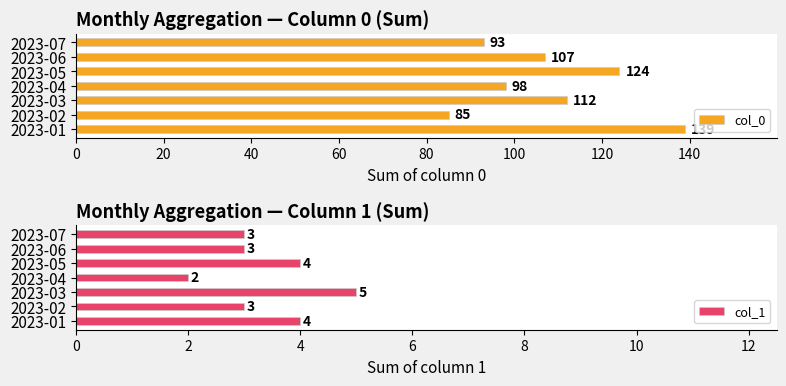

What are all the series names shown in the legend?

col_0, col_1